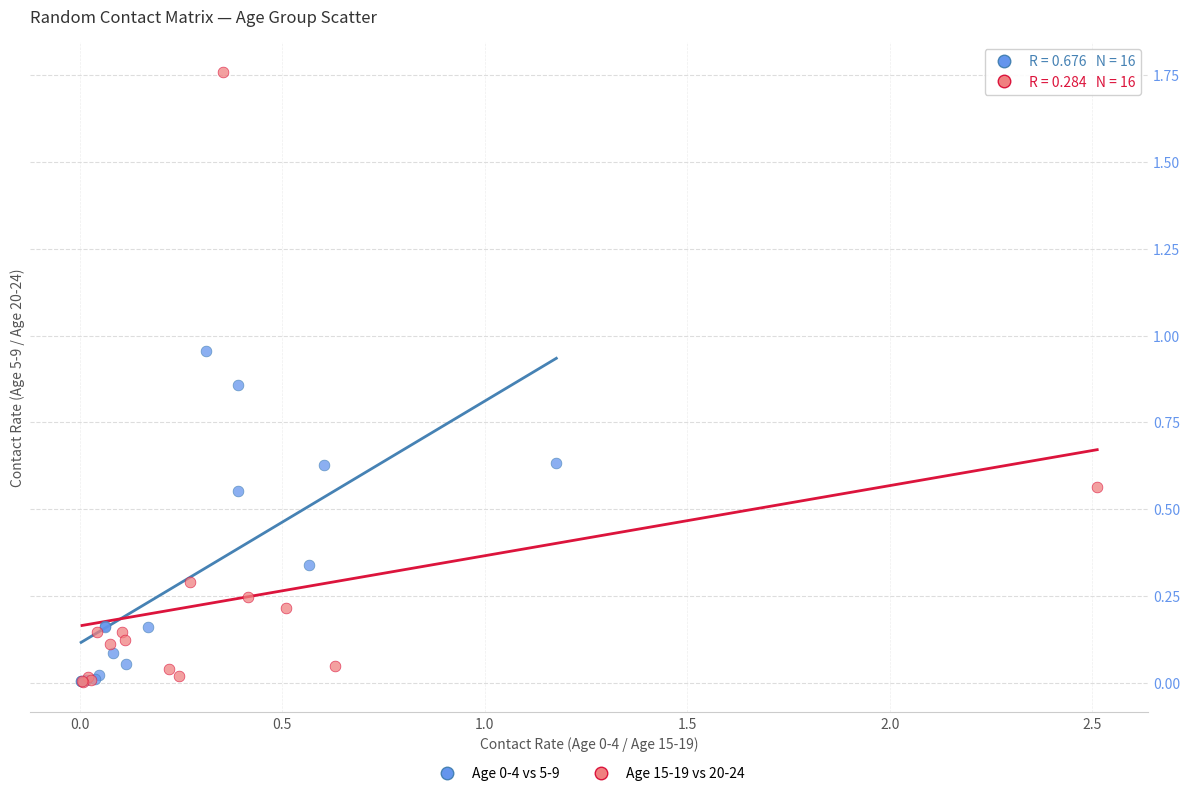

Which series has the largest Y range (max minus min)?

Age 15-19 vs 20-24